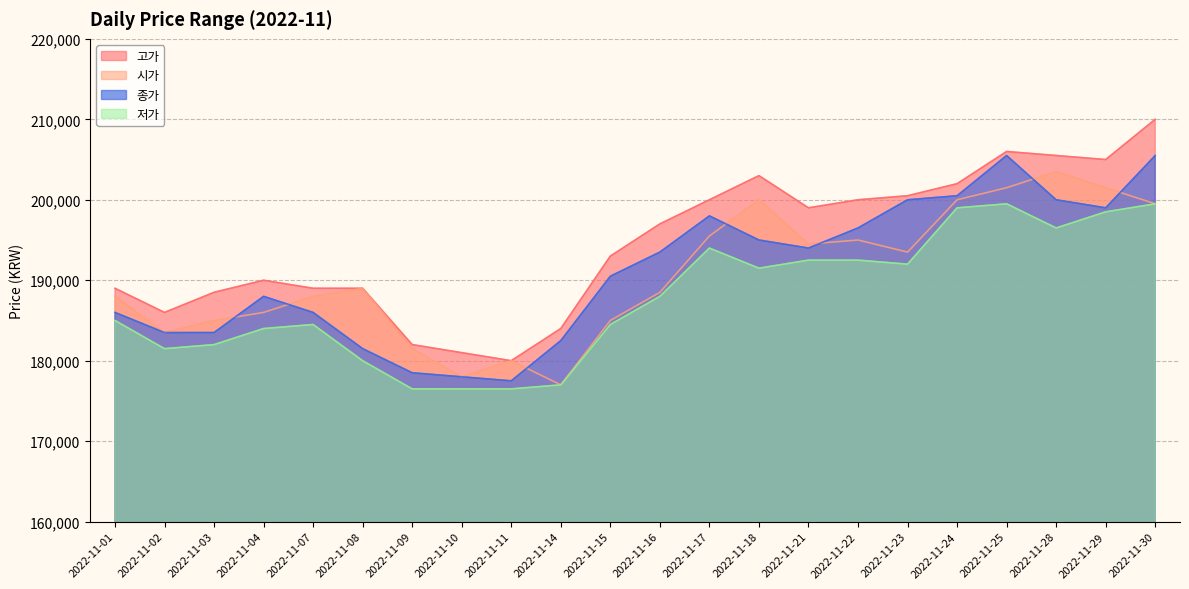

Reading left to right, extract all data points from this chart.

고가: 2022-11-01=189000	2022-11-02=186000	2022-11-03=188500	2022-11-04=190000	2022-11-07=189000	2022-11-08=189000	2022-11-09=182000	2022-11-10=181000	2022-11-11=180000	2022-11-14=184000	2022-11-15=193000	2022-11-16=197000	2022-11-17=200000	2022-11-18=203000	2022-11-21=199000	2022-11-22=200000	2022-11-23=200500	2022-11-24=202000	2022-11-25=206000	2022-11-28=205500	2022-11-29=205000	2022-11-30=210000
시가: 2022-11-01=188000	2022-11-02=183500	2022-11-03=185000	2022-11-04=186000	2022-11-07=188000	2022-11-08=189000	2022-11-09=181500	2022-11-10=178000	2022-11-11=180000	2022-11-14=177000	2022-11-15=185000	2022-11-16=188500	2022-11-17=195500	2022-11-18=200000	2022-11-21=194500	2022-11-22=195000	2022-11-23=193500	2022-11-24=200000	2022-11-25=201500	2022-11-28=203500	2022-11-29=201500	2022-11-30=199500
종가: 2022-11-01=186000	2022-11-02=183500	2022-11-03=183500	2022-11-04=188000	2022-11-07=186000	2022-11-08=181500	2022-11-09=178500	2022-11-10=178000	2022-11-11=177500	2022-11-14=182500	2022-11-15=190500	2022-11-16=193500	2022-11-17=198000	2022-11-18=195000	2022-11-21=194000	2022-11-22=196500	2022-11-23=200000	2022-11-24=200500	2022-11-25=205500	2022-11-28=200000	2022-11-29=199000	2022-11-30=205500
저가: 2022-11-01=185000	2022-11-02=181500	2022-11-03=182000	2022-11-04=184000	2022-11-07=184500	2022-11-08=180000	2022-11-09=176500	2022-11-10=176500	2022-11-11=176500	2022-11-14=177000	2022-11-15=184500	2022-11-16=188000	2022-11-17=194000	2022-11-18=191500	2022-11-21=192500	2022-11-22=192500	2022-11-23=192000	2022-11-24=199000	2022-11-25=199500	2022-11-28=196500	2022-11-29=198500	2022-11-30=199500